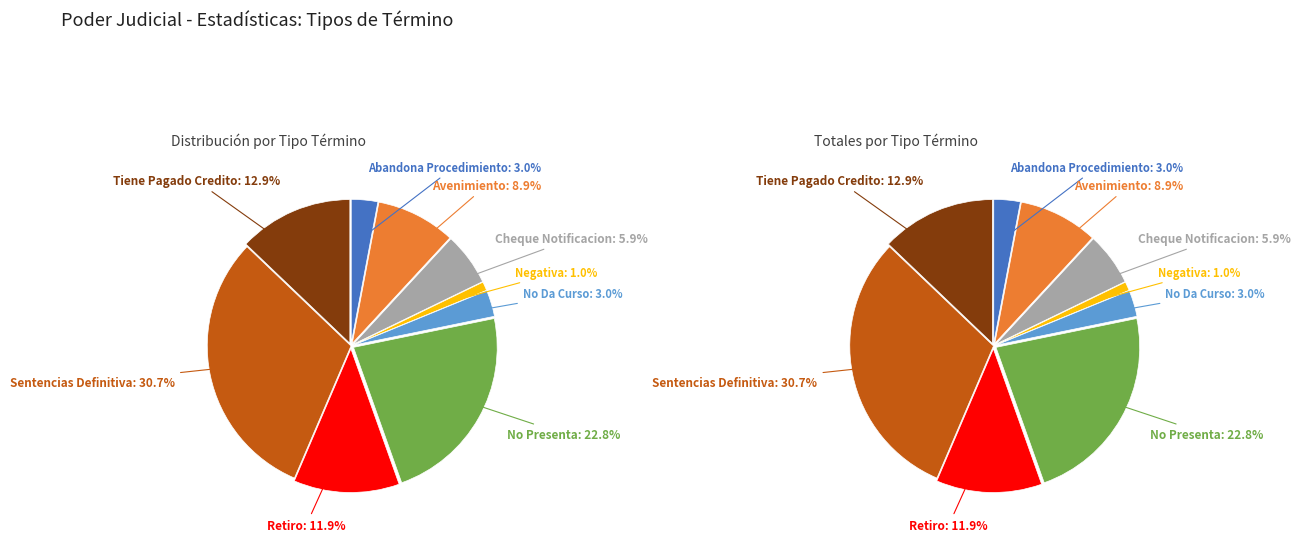

Approximately how many times larger is the value at Avenimiento compared to Cheque Notificacion Y No Pagado?

1.5